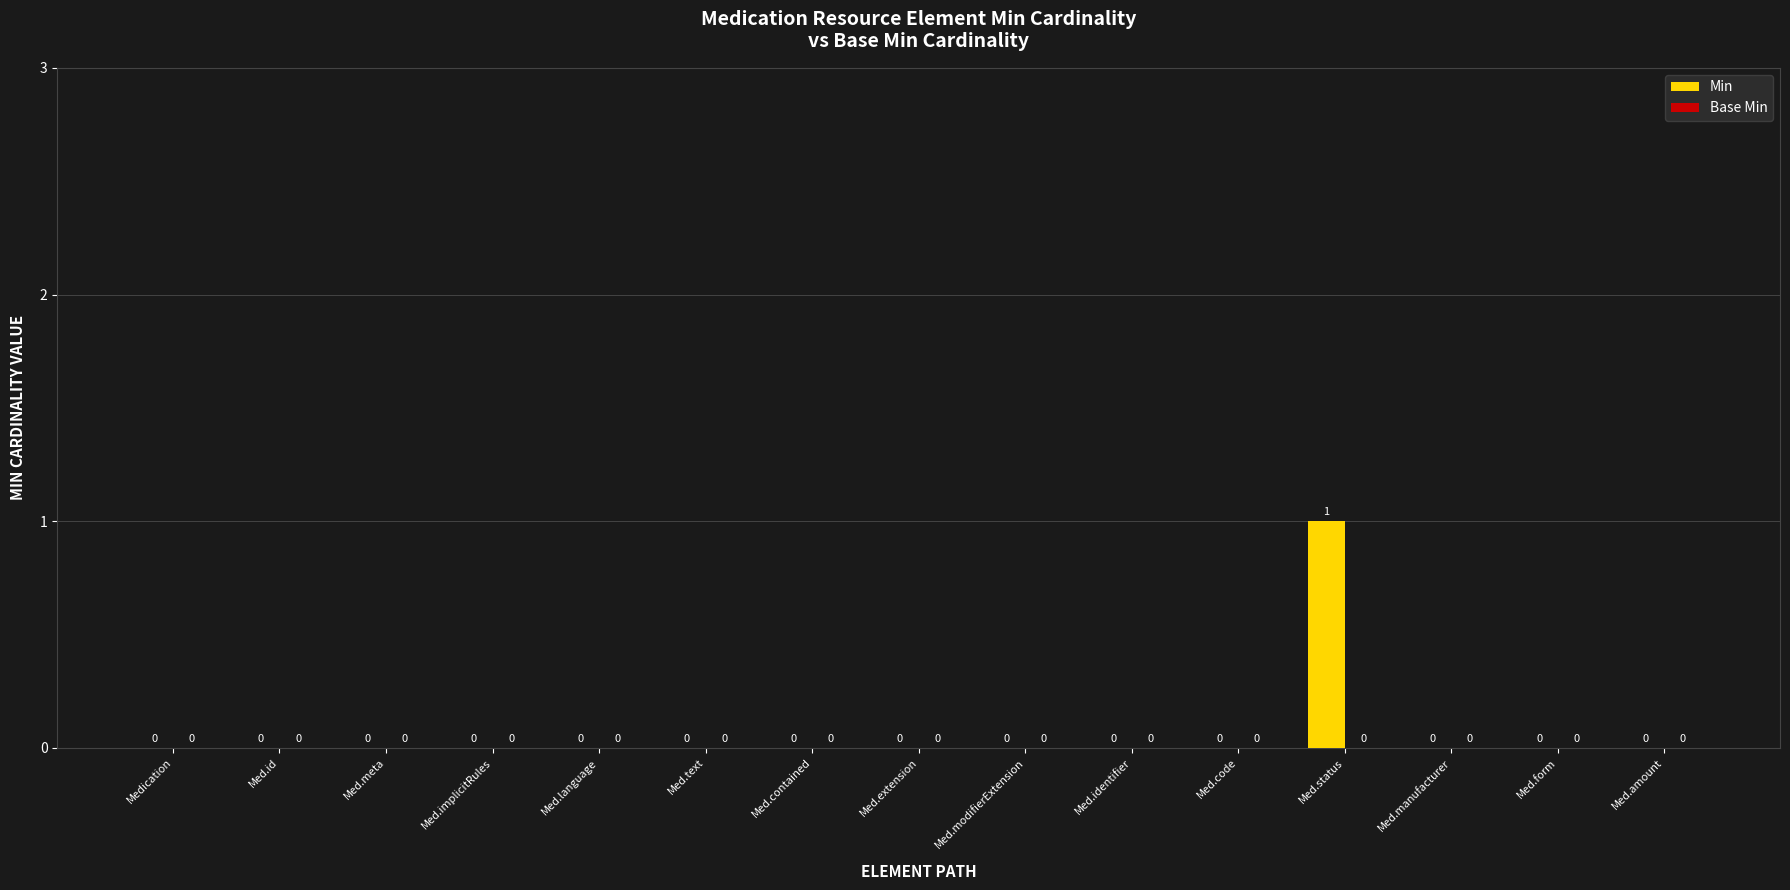

Reading left to right, extract all data points from this chart.

Medication=0	Med.id=0	Med.meta=0	Med.implicitRules=0	Med.language=0	Med.text=0	Med.contained=0	Med.extension=0	Med.modifierExtension=0	Med.identifier=0	Med.code=0	Med.status=1	Med.manufacturer=0	Med.form=0	Med.amount=0